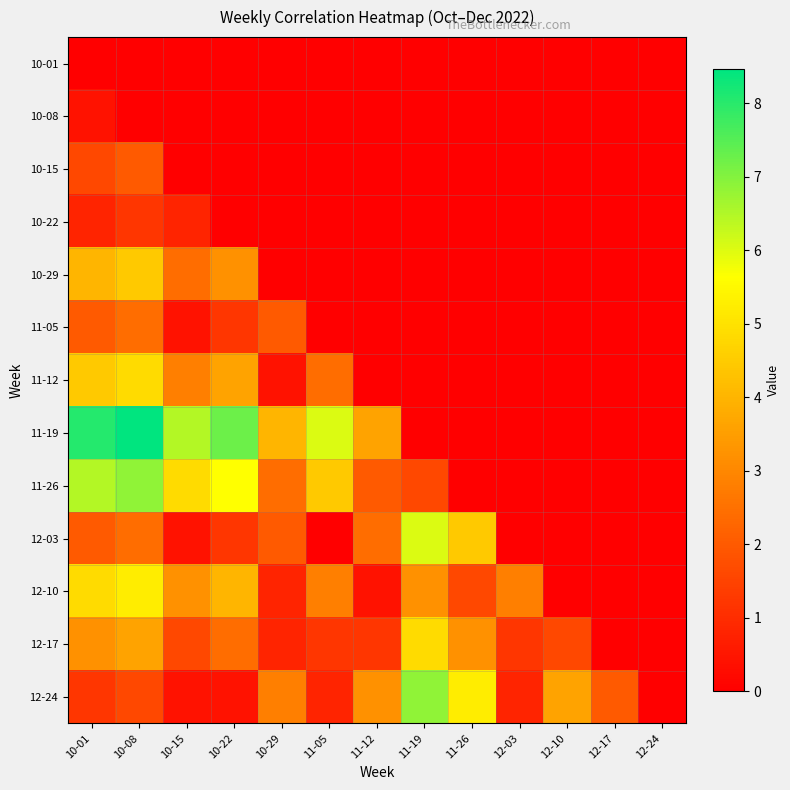

Reading left to right, list all the values displayed in this chart.

10-01: 10-01=0.0	10-08=0.0	10-15=0.0	10-22=0.0	10-29=0.0	11-05=0.0	11-12=0.0	11-19=0.0	11-26=0.0	12-03=0.0	12-10=0.0	12-17=0.0	12-24=0.0
10-08: 10-01=0.4	10-08=0.0	10-15=0.0	10-22=0.0	10-29=0.0	11-05=0.0	11-12=0.0	11-19=0.0	11-26=0.0	12-03=0.0	12-10=0.0	12-17=0.0	12-24=0.0
10-15: 10-01=1.6	10-08=2.0	10-15=0.0	10-22=0.0	10-29=0.0	11-05=0.0	11-12=0.0	11-19=0.0	11-26=0.0	12-03=0.0	12-10=0.0	12-17=0.0	12-24=0.0
10-22: 10-01=0.8	10-08=1.2	10-15=0.8	10-22=0.0	10-29=0.0	11-05=0.0	11-12=0.0	11-19=0.0	11-26=0.0	12-03=0.0	12-10=0.0	12-17=0.0	12-24=0.0
10-29: 10-01=4.0	10-08=4.4	10-15=2.4	10-22=3.2	10-29=0.0	11-05=0.0	11-12=0.0	11-19=0.0	11-26=0.0	12-03=0.0	12-10=0.0	12-17=0.0	12-24=0.0
11-05: 10-01=2.0	10-08=2.4	10-15=0.4	10-22=1.2	10-29=2.0	11-05=0.0	11-12=0.0	11-19=0.0	11-26=0.0	12-03=0.0	12-10=0.0	12-17=0.0	12-24=0.0
11-12: 10-01=4.4	10-08=4.8	10-15=2.8	10-22=3.6	10-29=0.4	11-05=2.4	11-12=0.0	11-19=0.0	11-26=0.0	12-03=0.0	12-10=0.0	12-17=0.0	12-24=0.0
11-19: 10-01=8.1	10-08=8.5	10-15=6.4	10-22=7.3	10-29=4.0	11-05=6.0	11-12=3.6	11-19=0.0	11-26=0.0	12-03=0.0	12-10=0.0	12-17=0.0	12-24=0.0
11-26: 10-01=6.4	10-08=6.9	10-15=4.8	10-22=5.6	10-29=2.4	11-05=4.4	11-12=2.0	11-19=1.6	11-26=0.0	12-03=0.0	12-10=0.0	12-17=0.0	12-24=0.0
12-03: 10-01=2.0	10-08=2.4	10-15=0.4	10-22=1.2	10-29=2.0	11-05=0.0	11-12=2.4	11-19=6.0	11-26=4.4	12-03=0.0	12-10=0.0	12-17=0.0	12-24=0.0
12-10: 10-01=4.8	10-08=5.2	10-15=3.2	10-22=4.0	10-29=0.8	11-05=2.8	11-12=0.4	11-19=3.2	11-26=1.6	12-03=2.8	12-10=0.0	12-17=0.0	12-24=0.0
12-17: 10-01=3.2	10-08=3.6	10-15=1.6	10-22=2.4	10-29=0.8	11-05=1.2	11-12=1.2	11-19=4.8	11-26=3.2	12-03=1.2	12-10=1.6	12-17=0.0	12-24=0.0
12-24: 10-01=1.2	10-08=1.6	10-15=0.4	10-22=0.4	10-29=2.8	11-05=0.8	11-12=3.2	11-19=6.9	11-26=5.2	12-03=0.8	12-10=3.6	12-17=2.0	12-24=0.0